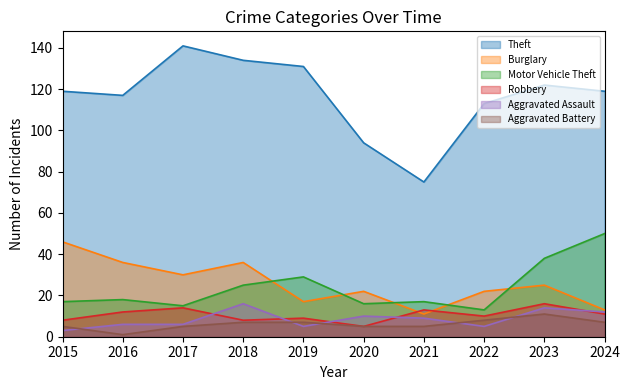

What is the average value of the Motor Vehicle Theft series?

24